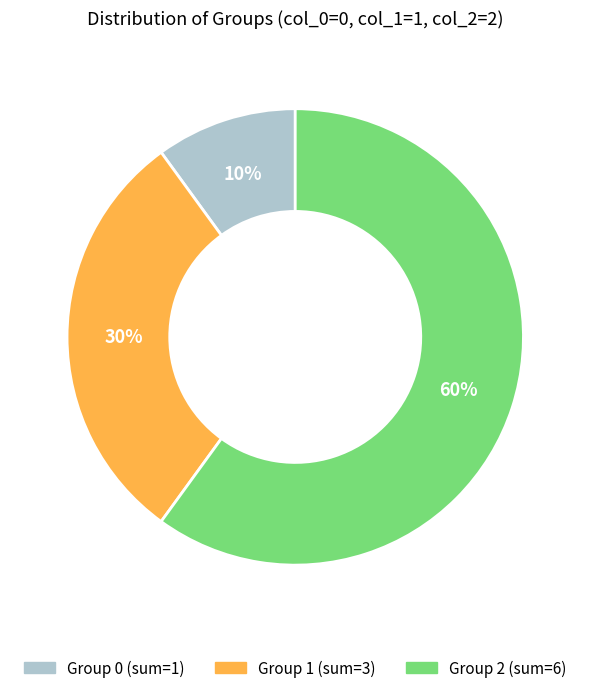

To the nearest percent, what is the average slice percentage?

33%